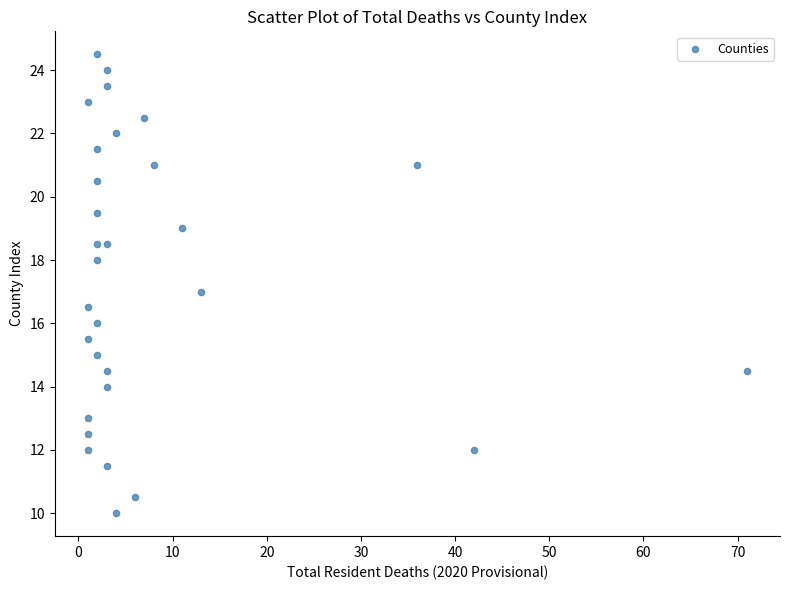

What is the range of X values (max minus min)?

70.0